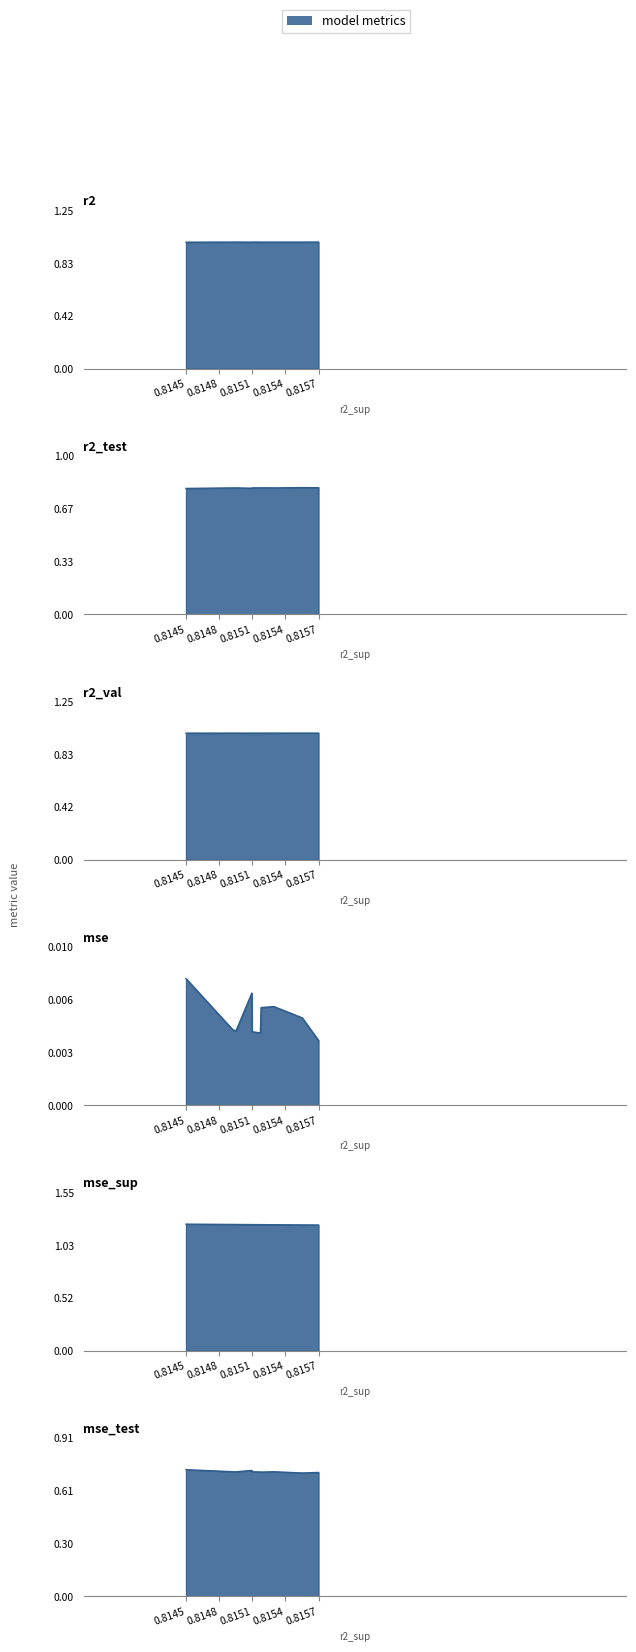

True or false: mse_sup and mse_test intersect in this chart.

False